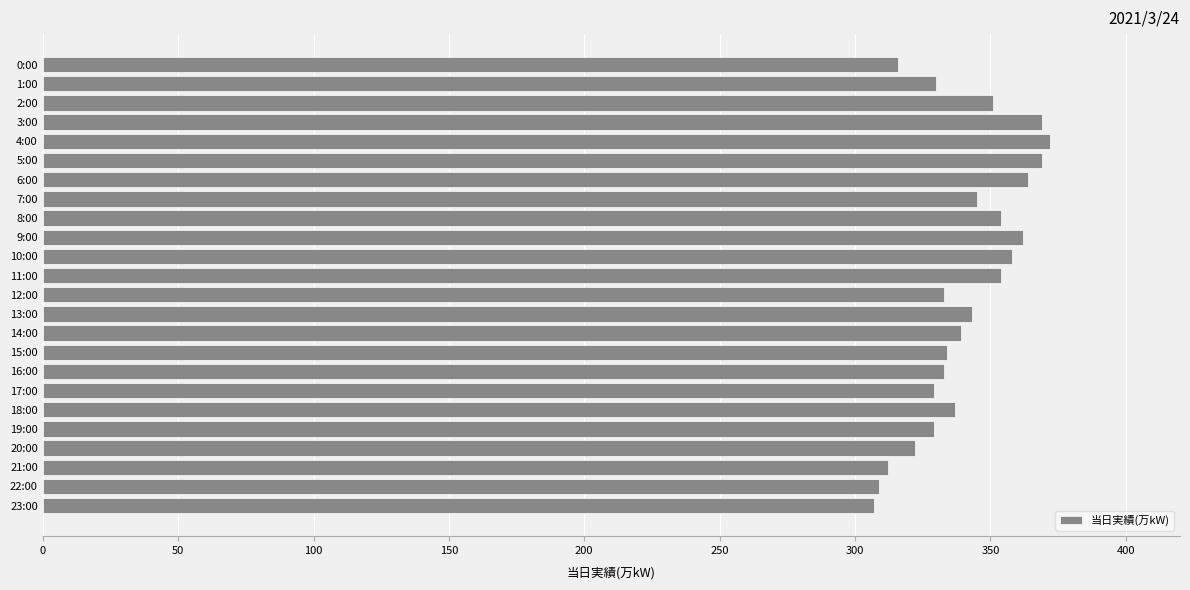

What is the label of the 8th bar from the bottom?

16:00